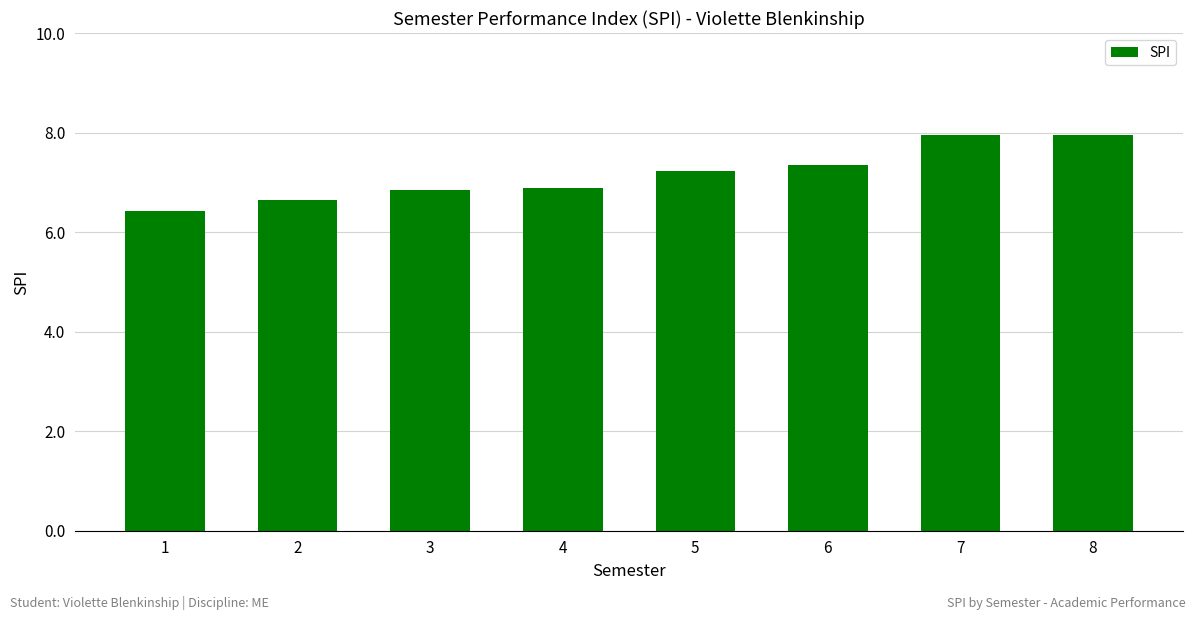

How many data points does each series have?

8